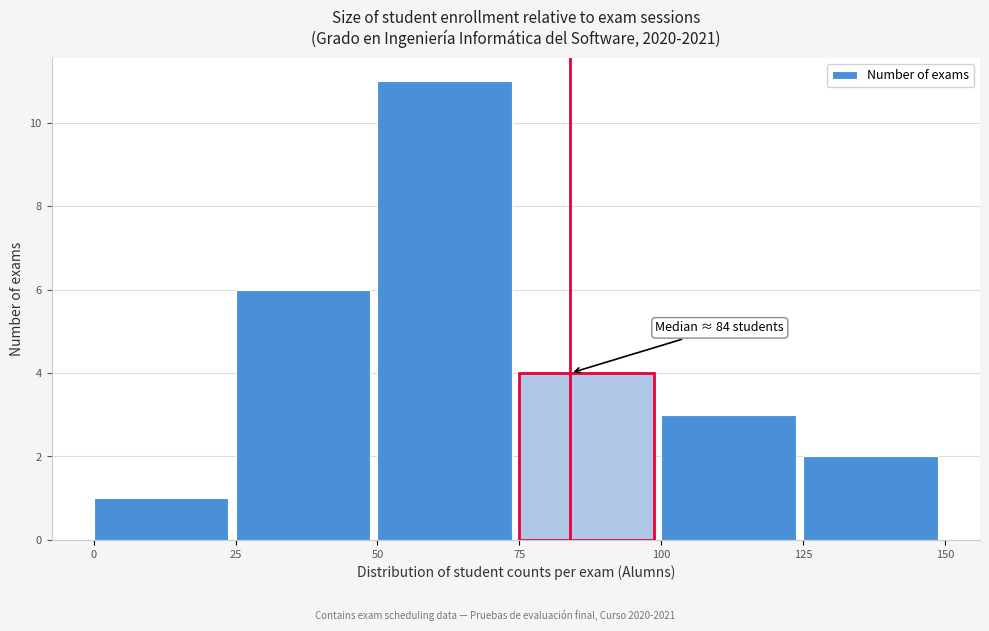

Which range on the x-axis has the tallest bar?

50 to 75